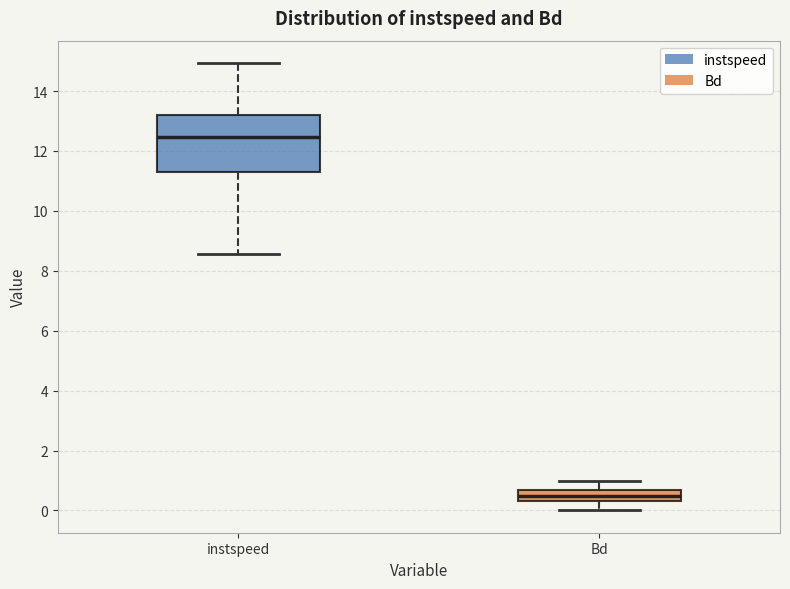

Reading left to right, read every box against the y-axis: the position of its median line, the range the box covers, and the ends of its whiskers. The values are not printed on the chart, so give them approximately, as read against the axis.

instspeed: median 12.4, box 11.4 to 13.2, whiskers 8.6 to 15.0
Bd: median 0.4 (inside the box), box 0.4 to 0.6, whiskers 0.0 to 1.0